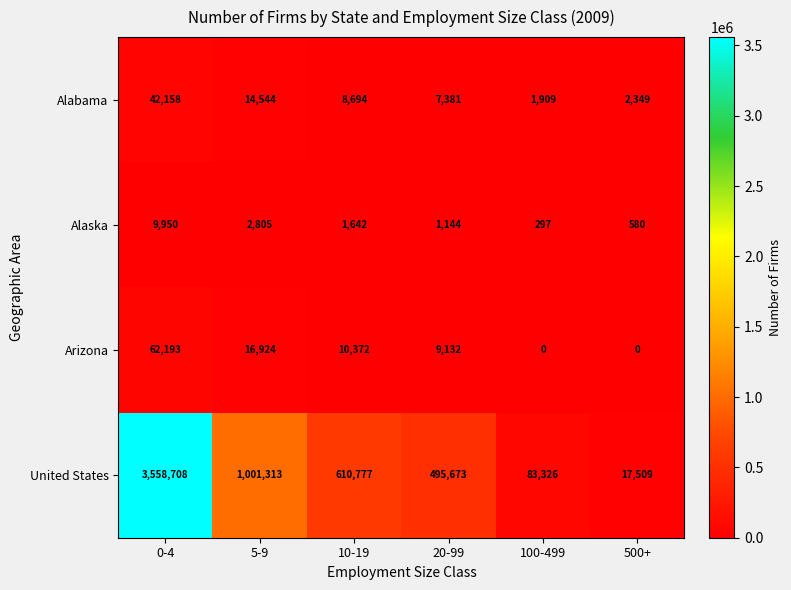

Rank the series by their maximum value, from highest to lowest.

United States, Arizona, Alabama, Alaska